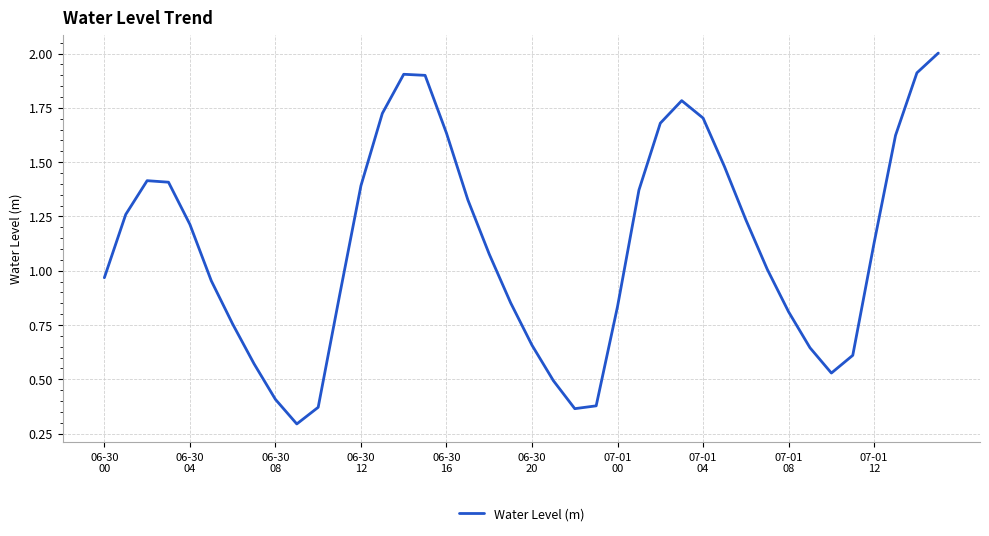

What is the greatest value displayed?

2.0